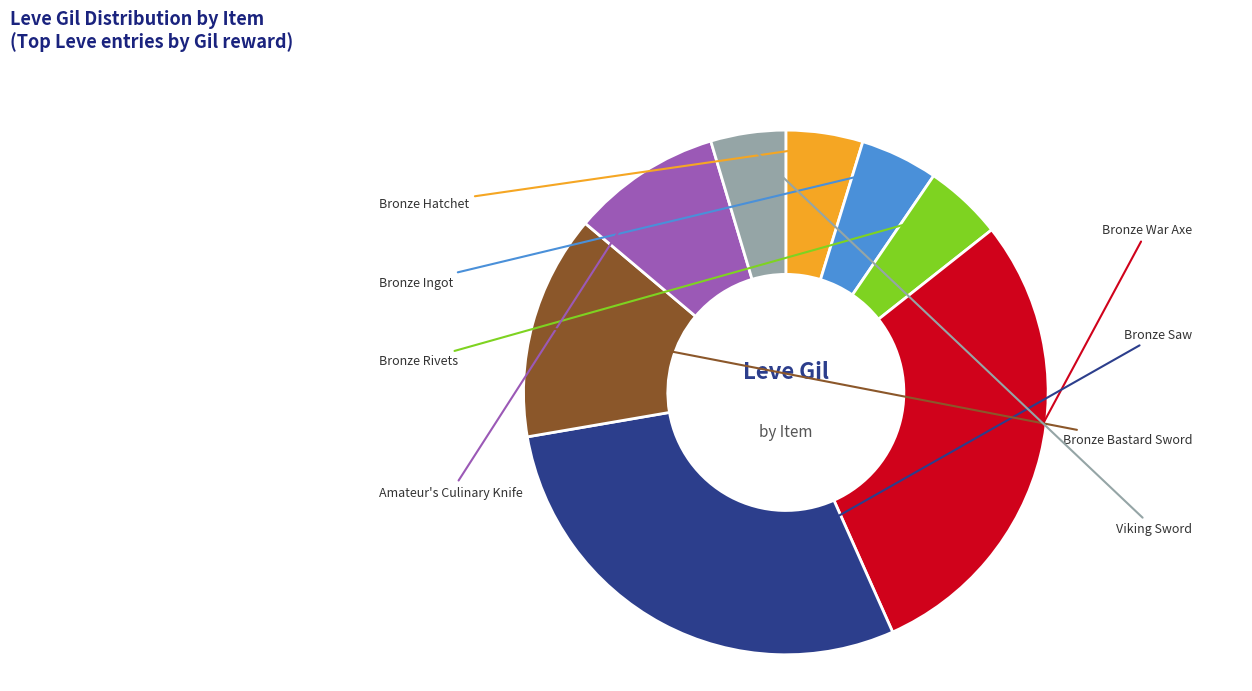

To the nearest percent, what is the difference between the largest and smallest slice percentages?

24%